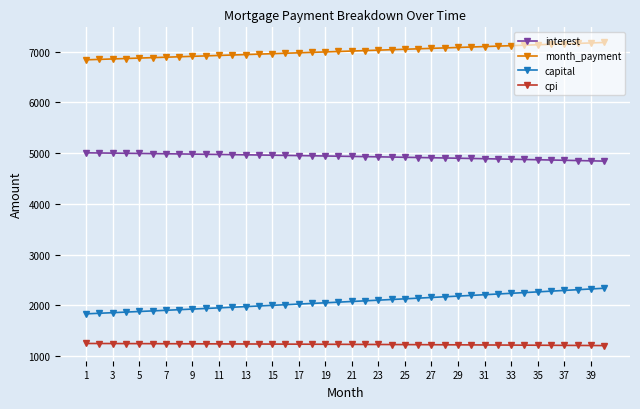

What is the average value of the capital series?

2075.5